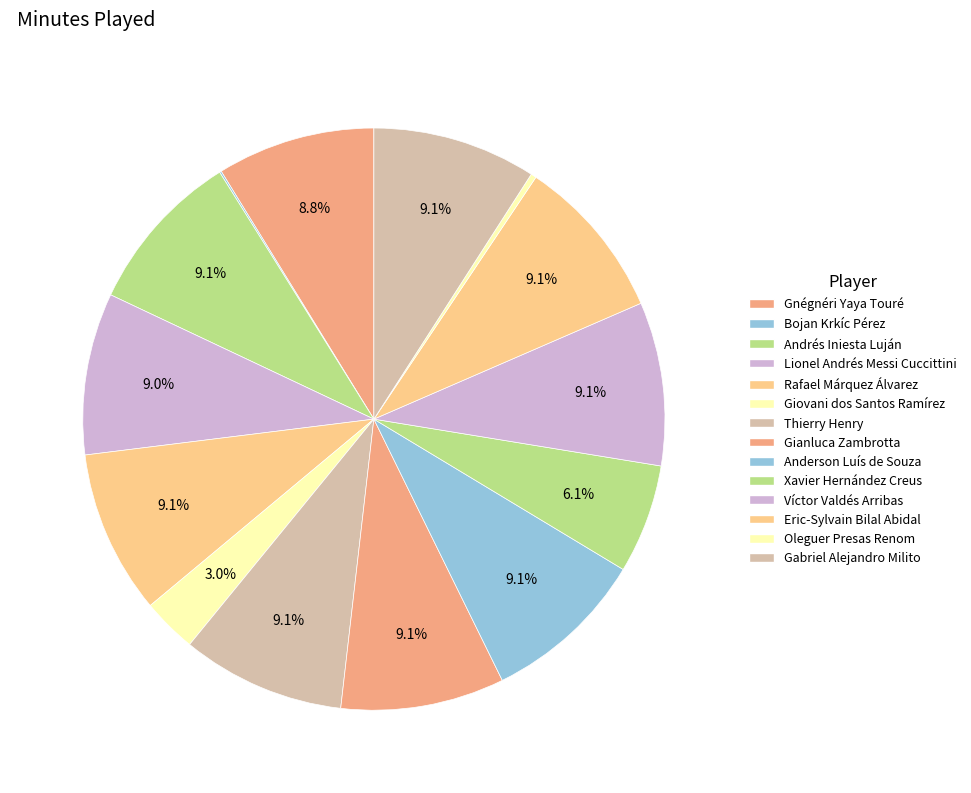

Rank the categories by value from highest to lowest.

Andrés Iniesta Luján, Rafael Márquez Álvarez, Thierry Henry, Gianluca Zambrotta, Anderson Luís de Souza, Víctor Valdés Arribas, Eric-Sylvain Bilal Abidal, Gabriel Alejandro Milito, Lionel Andrés Messi Cuccittini, Gnégnéri Yaya Touré, Xavier Hernández Creus, Giovani dos Santos Ramírez, Oleguer Presas Renom, Bojan Krkíc Pérez